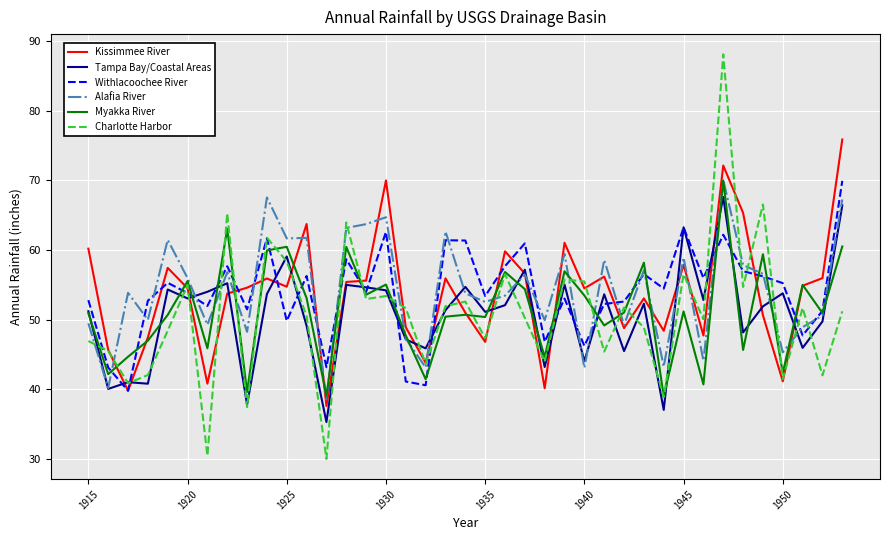

How many lines are shown in the chart?

6